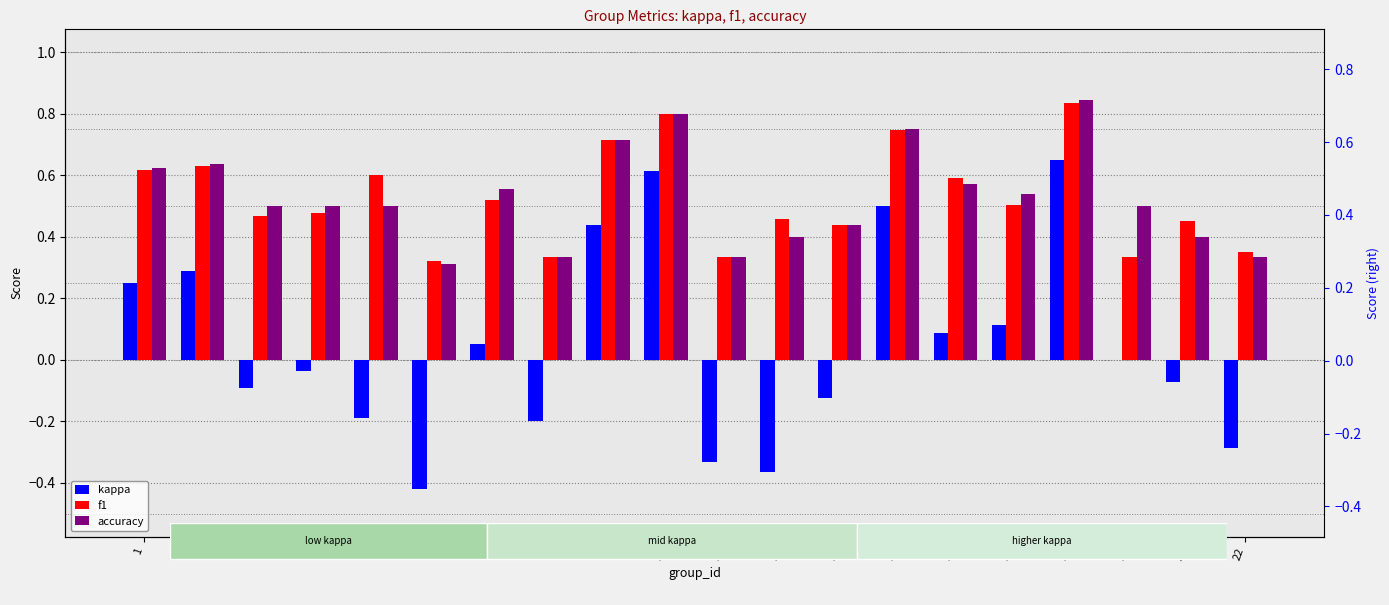

At which label does kappa reach its peak?

18